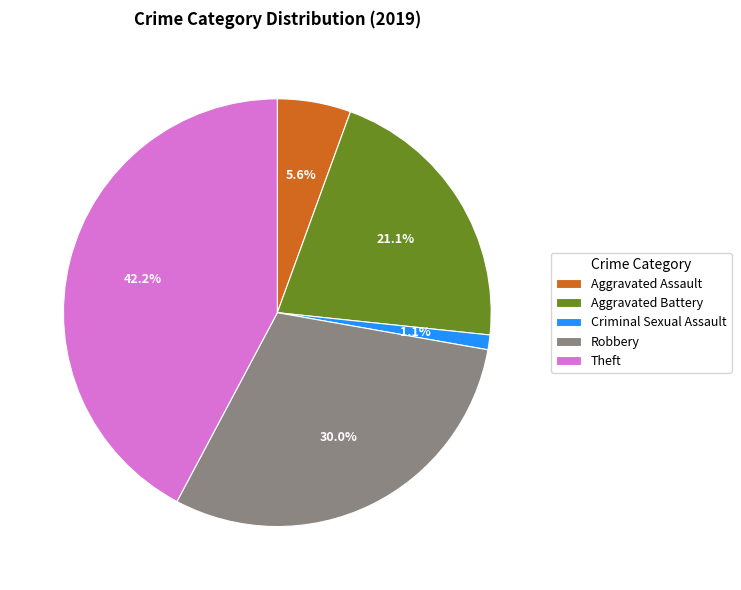

To the nearest percent, what portion does Aggravated Assault represent?

6%